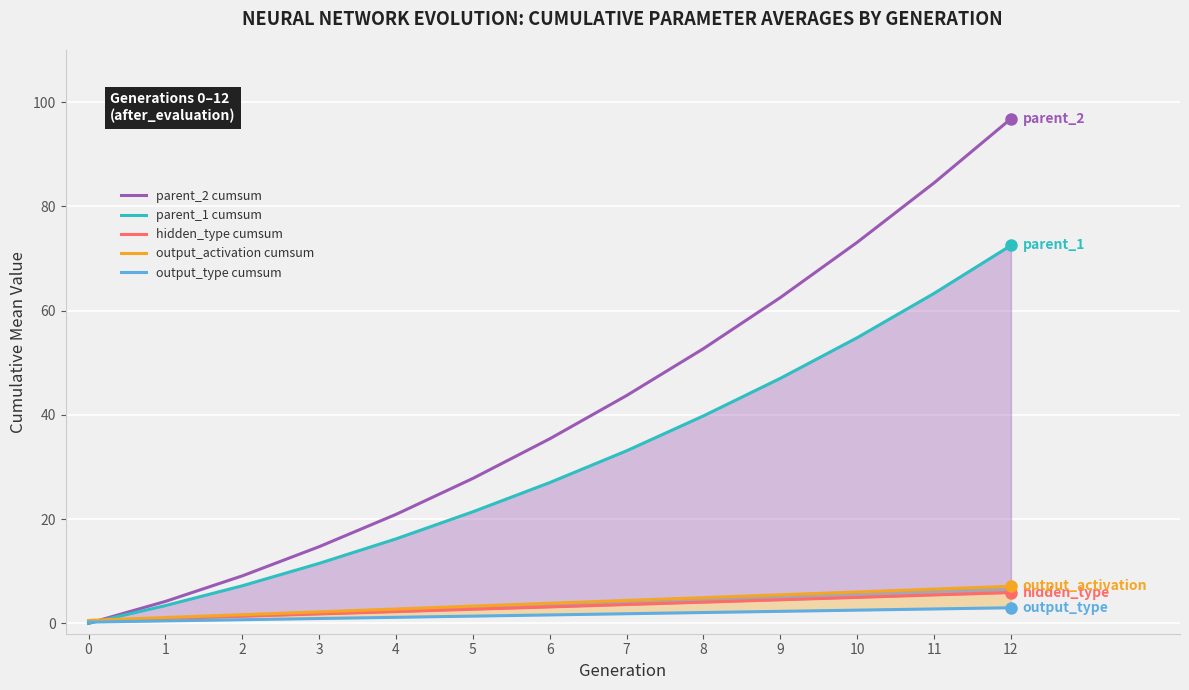

Which category has the highest value in the parent_2 cumsum series?

12